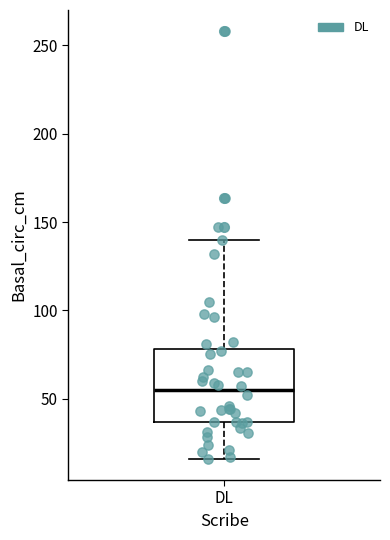

Read this box plot against the y-axis: the position of the median line, the range covered by the box, and the ends of both whiskers. The values are not printed on the chart, so give them approximately, as read against the axis.

median 55, box 35 to 80, whiskers 15 to 140